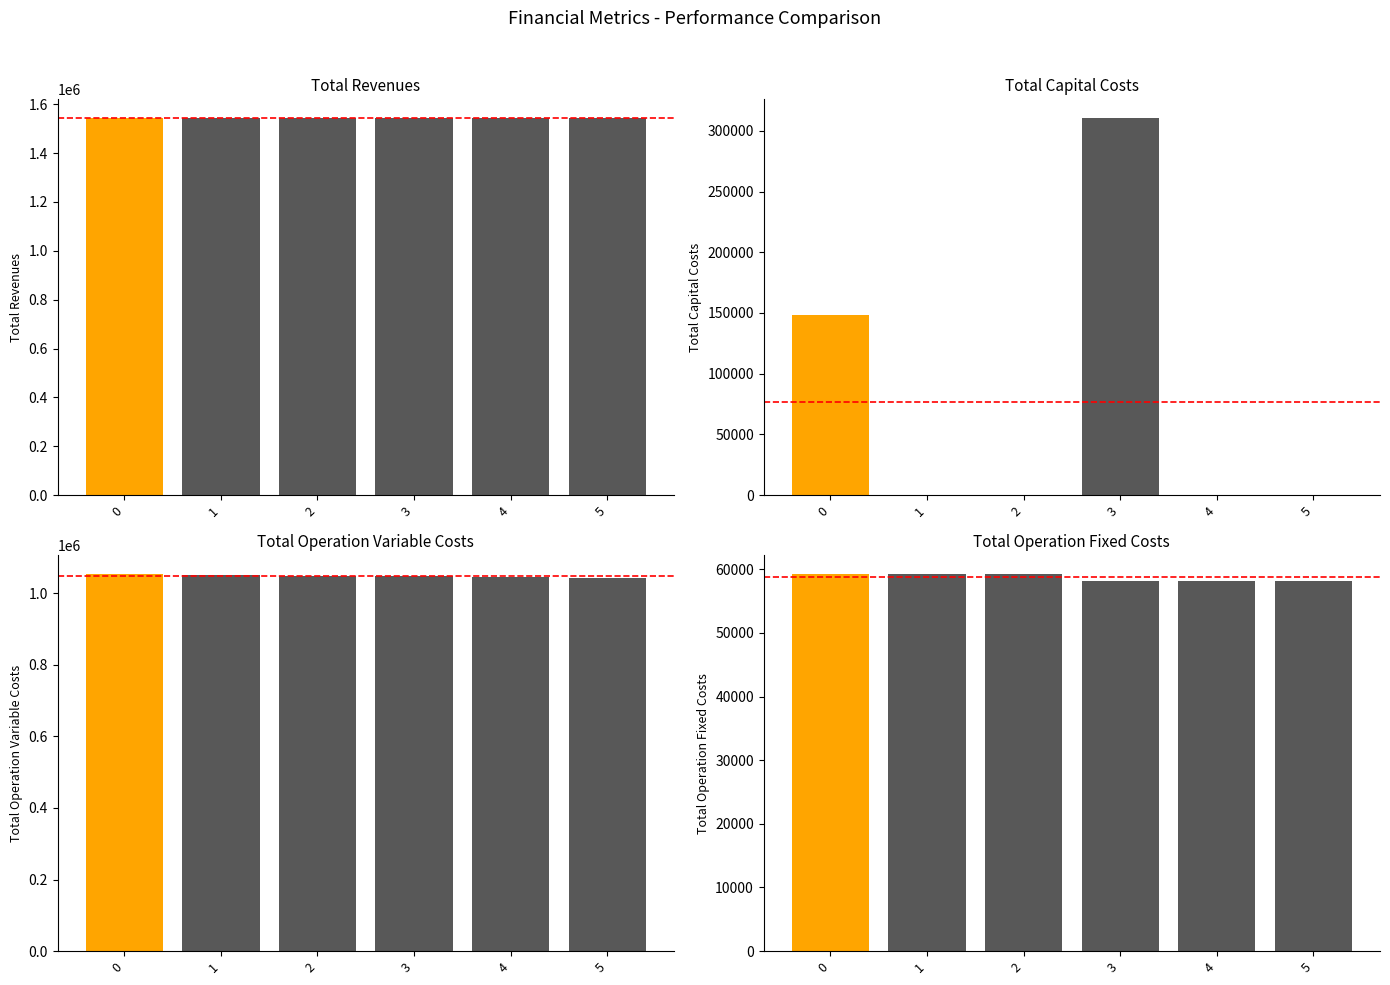

How many groups of bars are there?

6